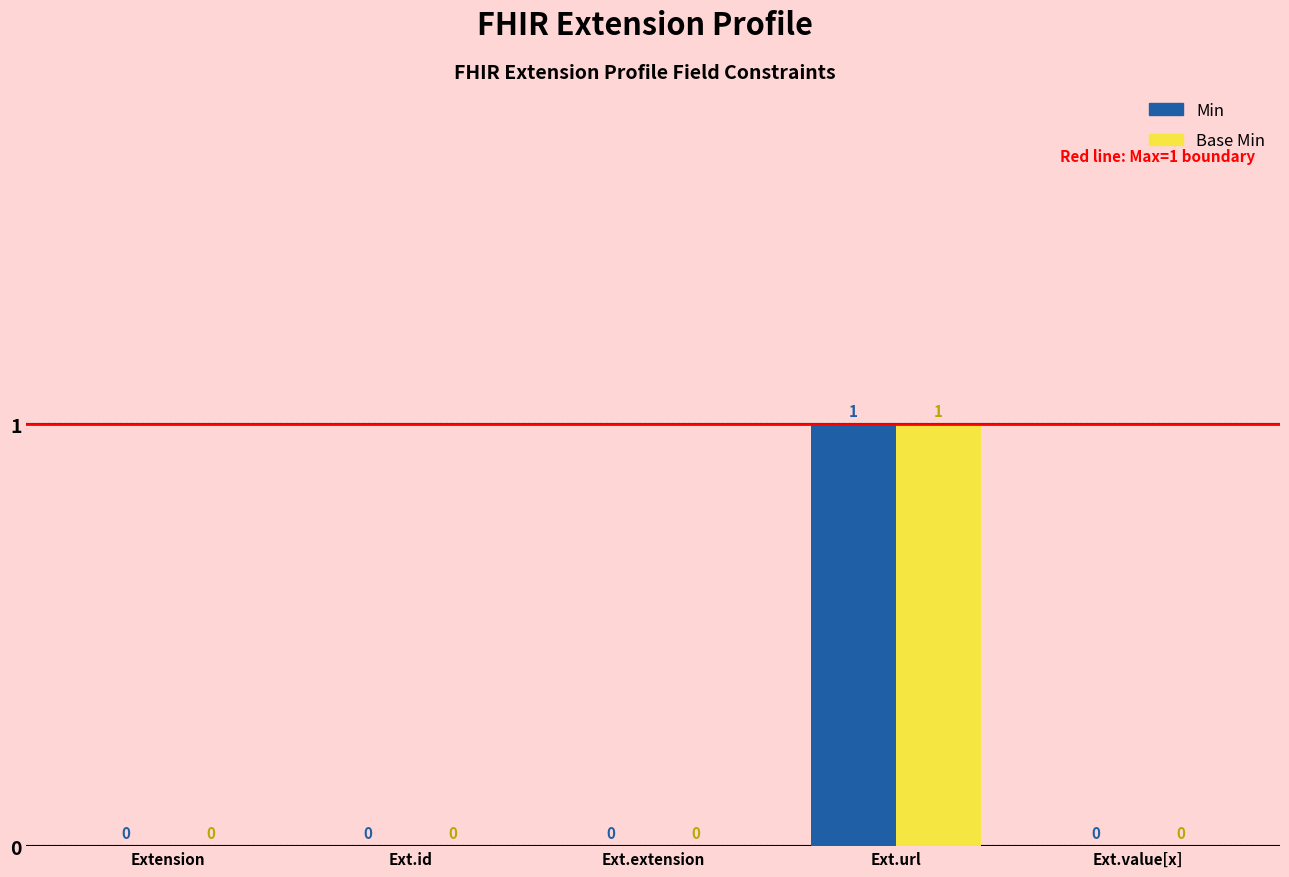

Read the Base Min value at Ext.url.

1